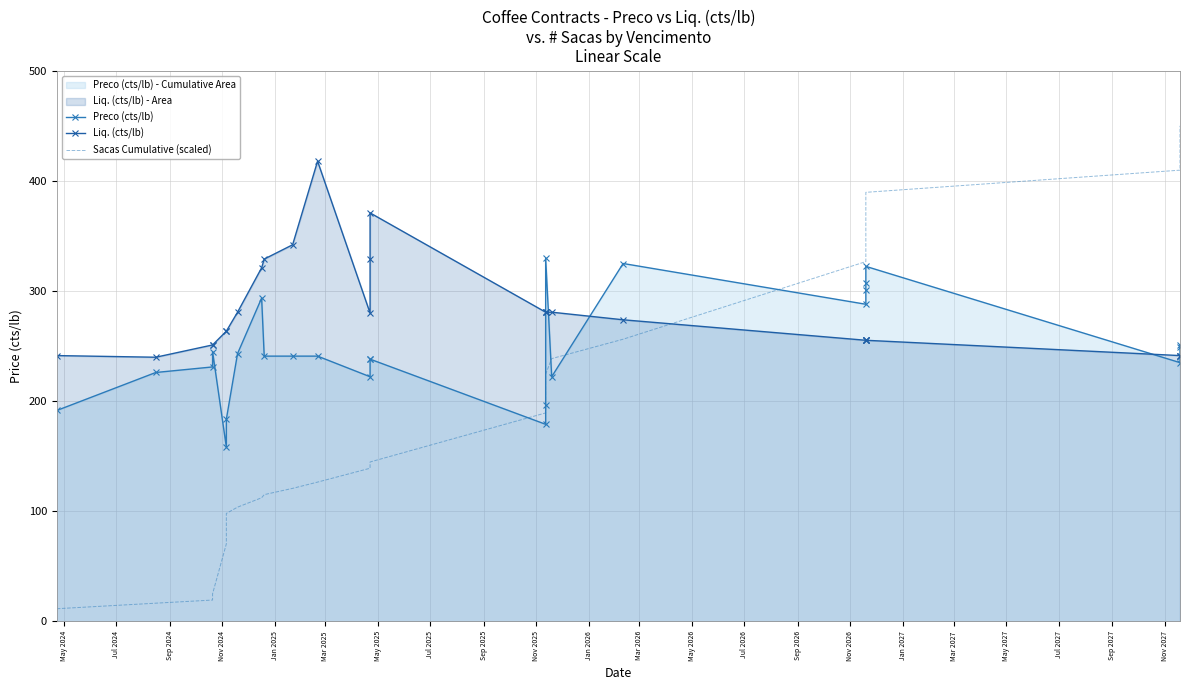

Which series ends up on top after the final intersection of Liq. (cts/lb) and Sacas Cumulative (scaled)?

Sacas Cumulative (scaled)